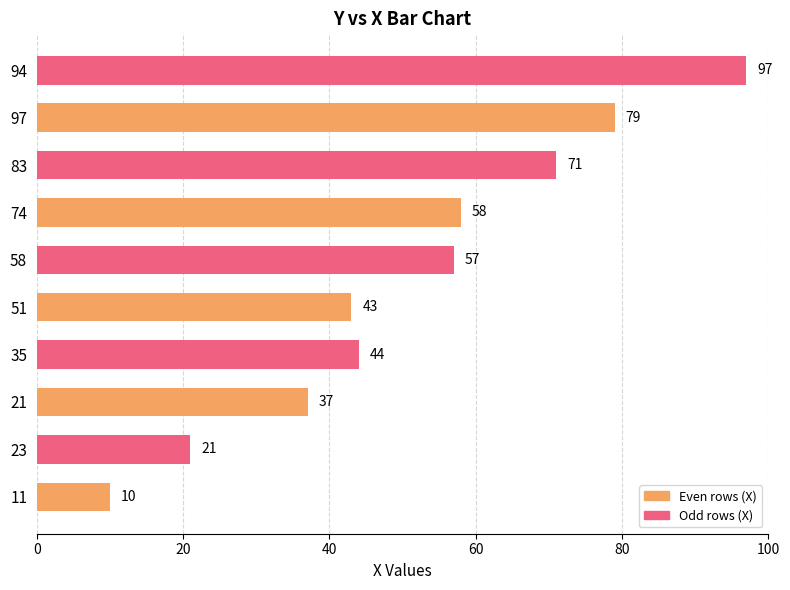

Reading bottom to top, list all the values displayed in this chart.

10	21	37	44	43	57	58	71	79	97